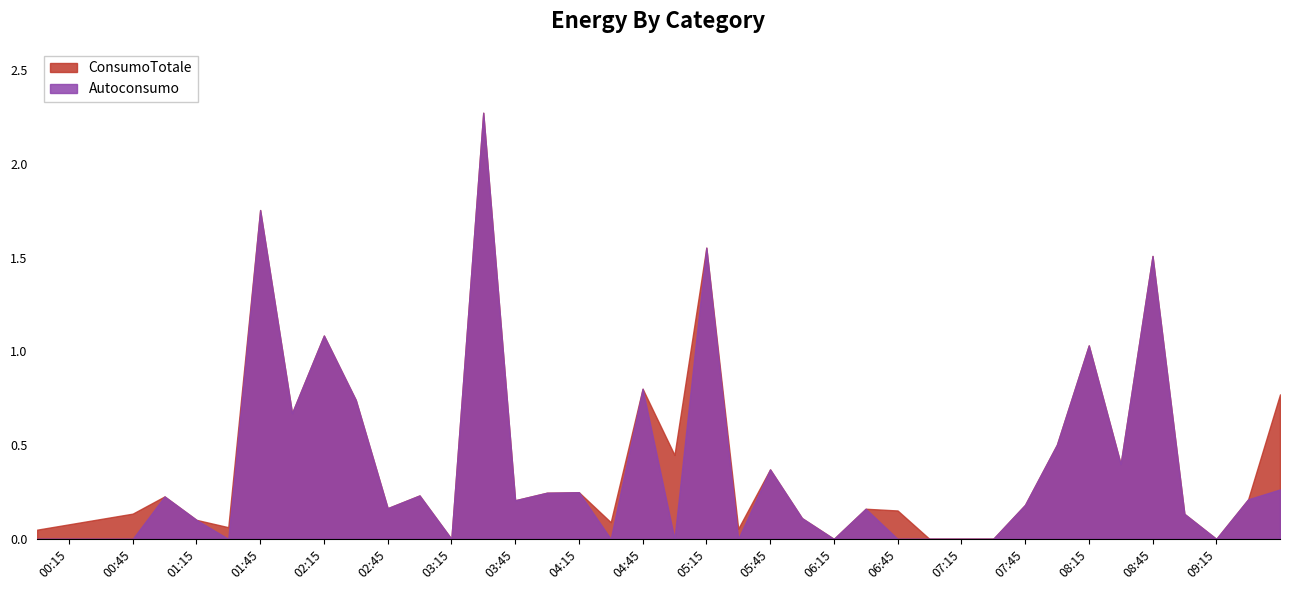

Is it true that ConsumoTotale equals 0.2 at 2021-01-01 02:44:59?

True